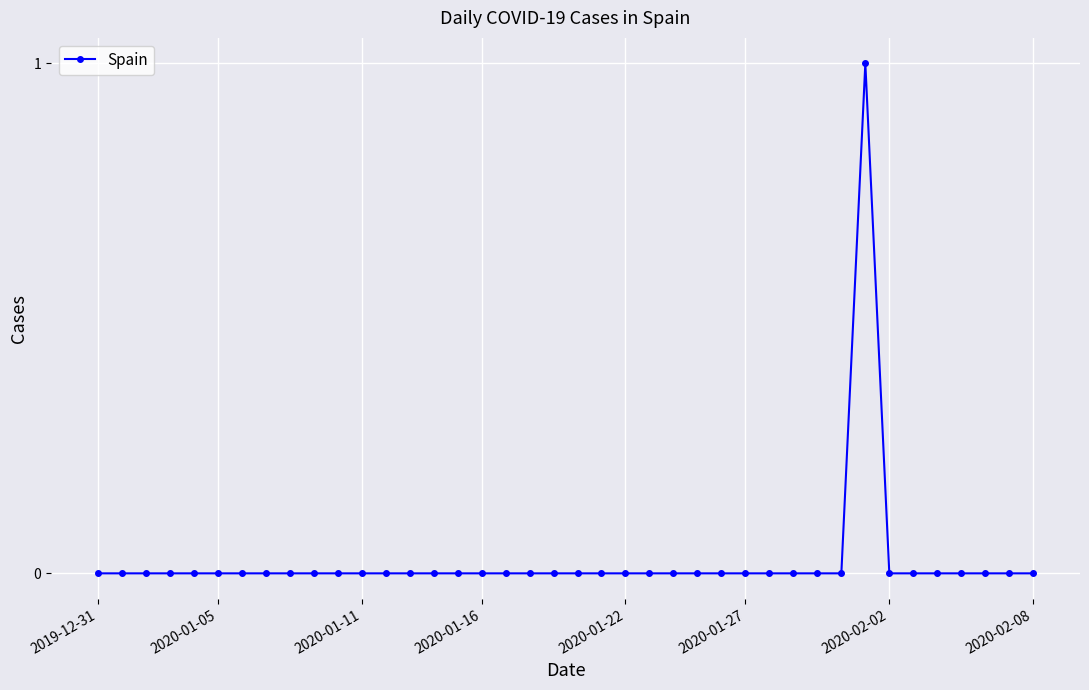

Is this an area chart (filled region under the line)?

No